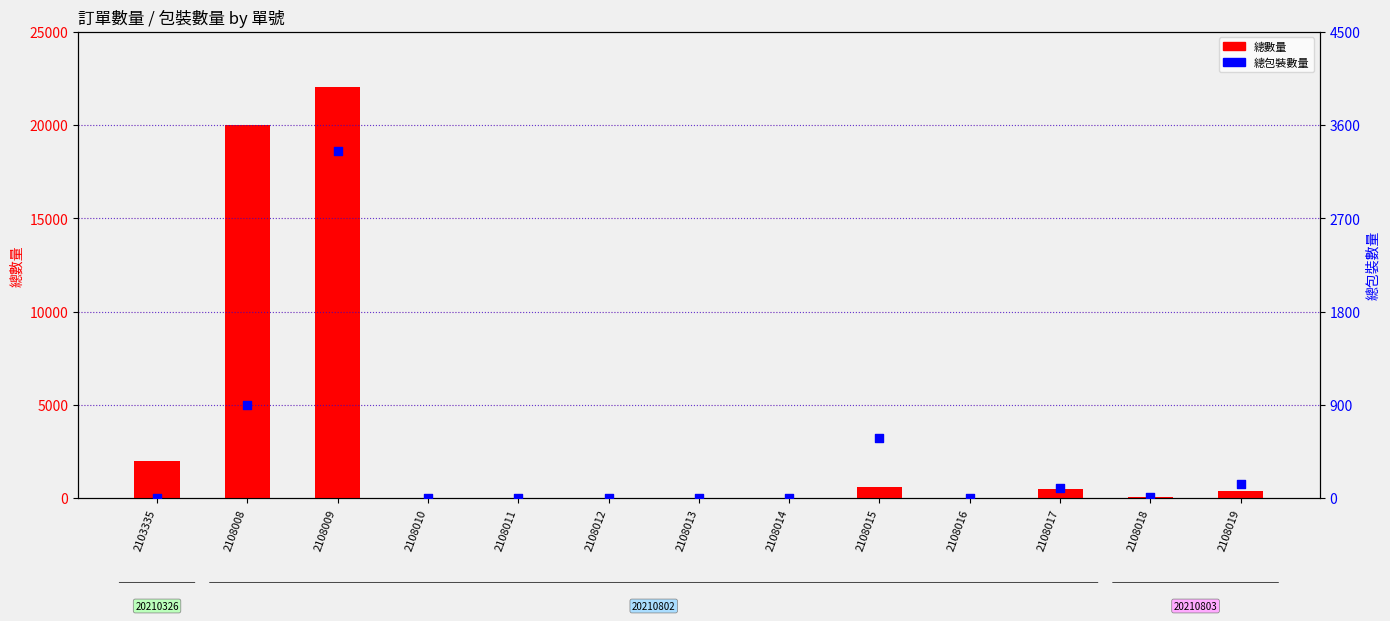

At which category is the sum across all series the highest?

2108009